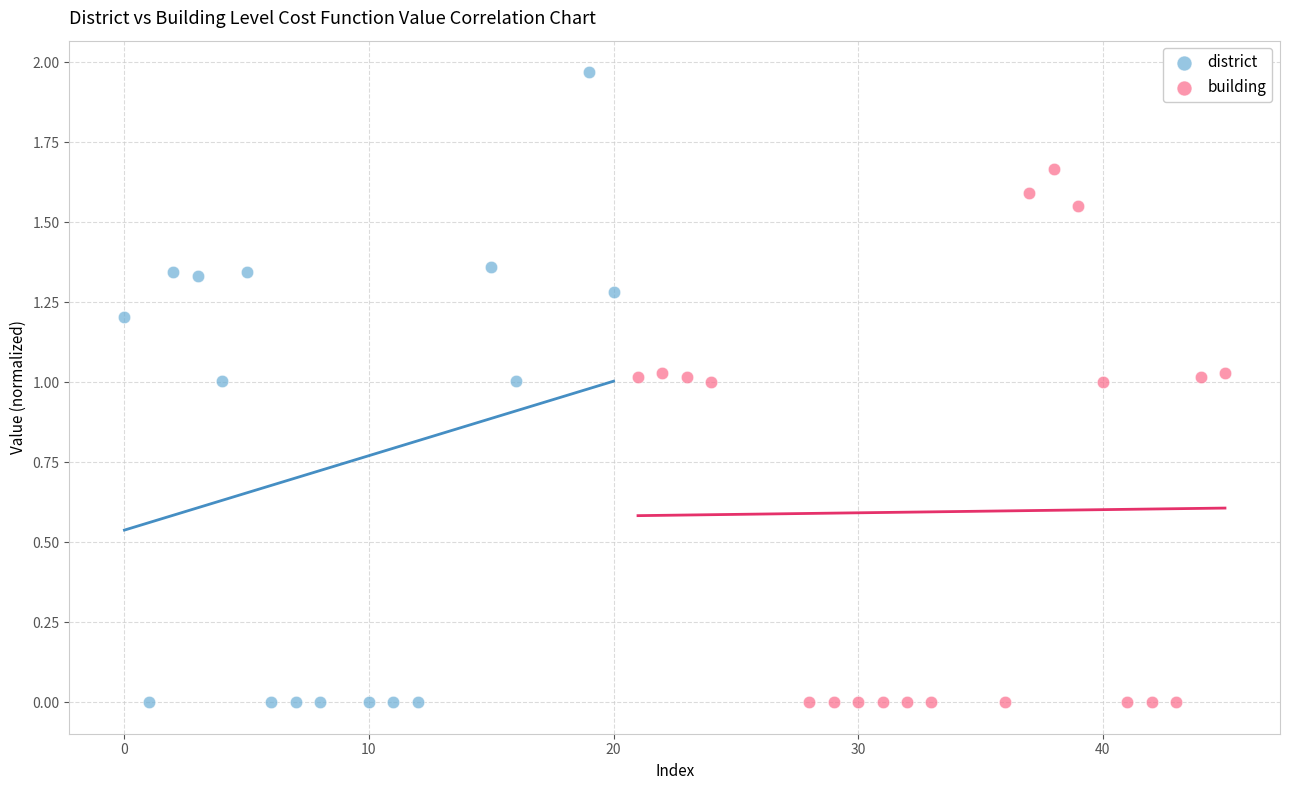

Which series has the largest Y range (max minus min)?

district